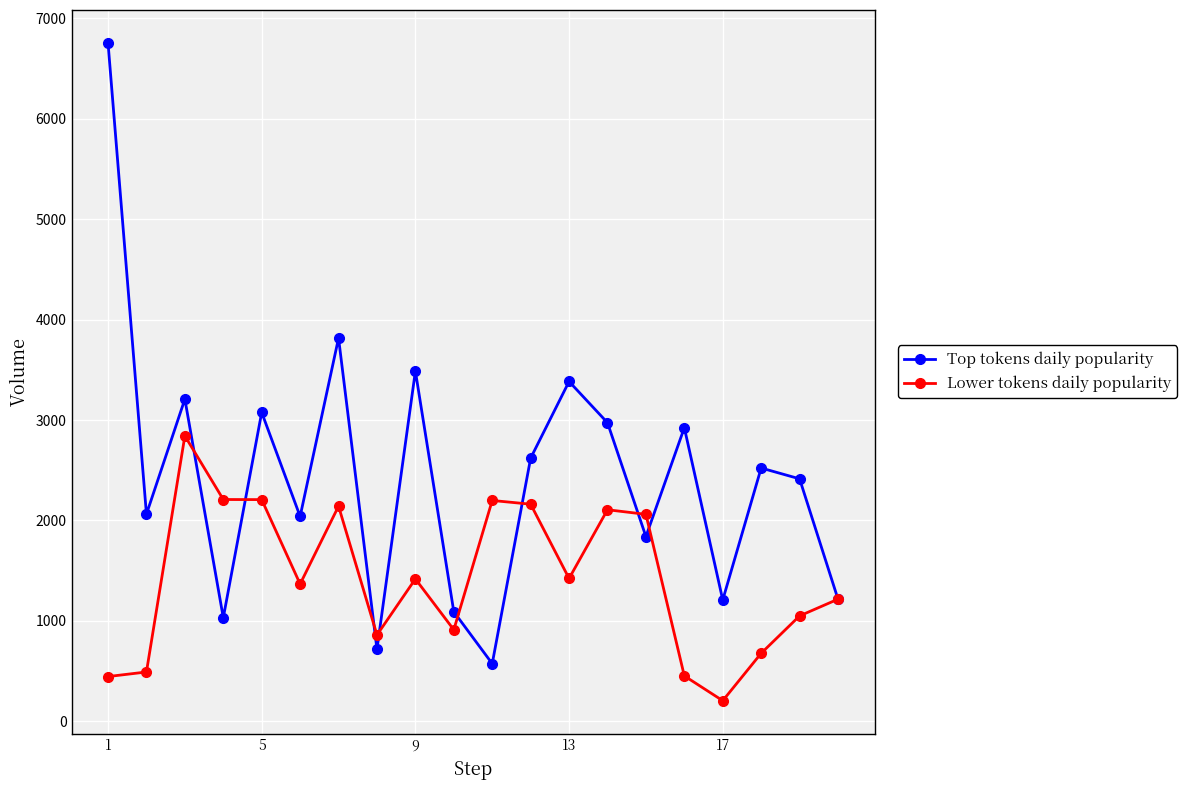

At how many categories does at least one series exceed 348?

20